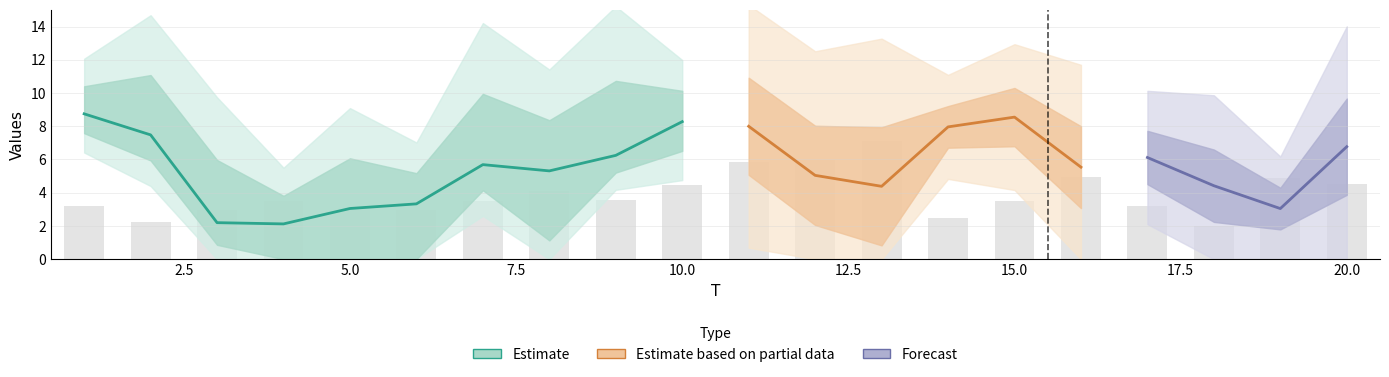

At which label does x5 first exceed 4?

1